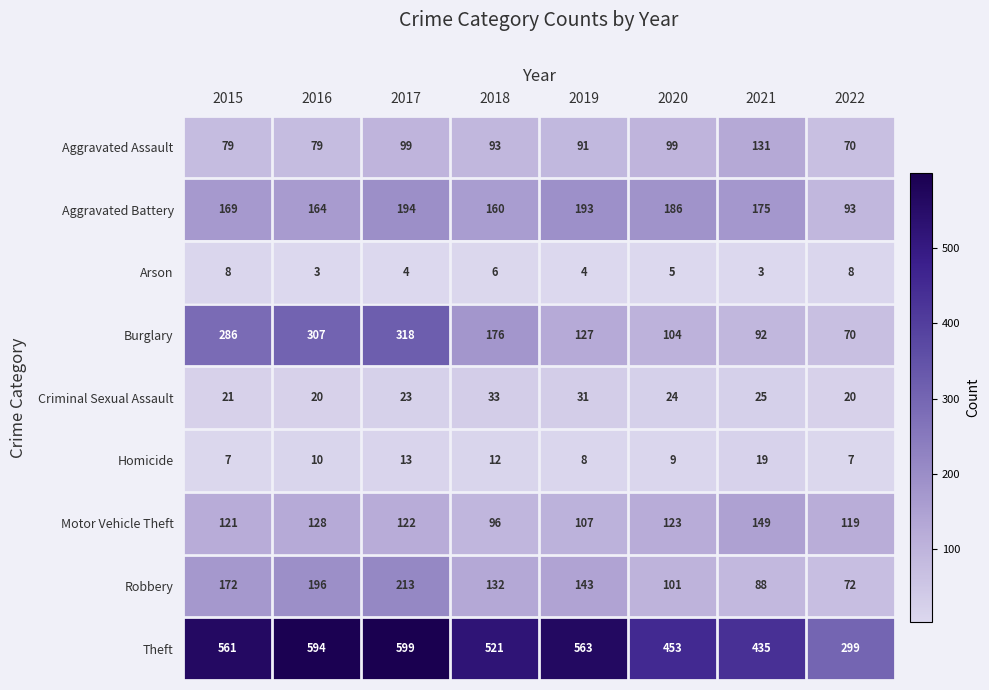

What is the total value across all series at 2019?

1267